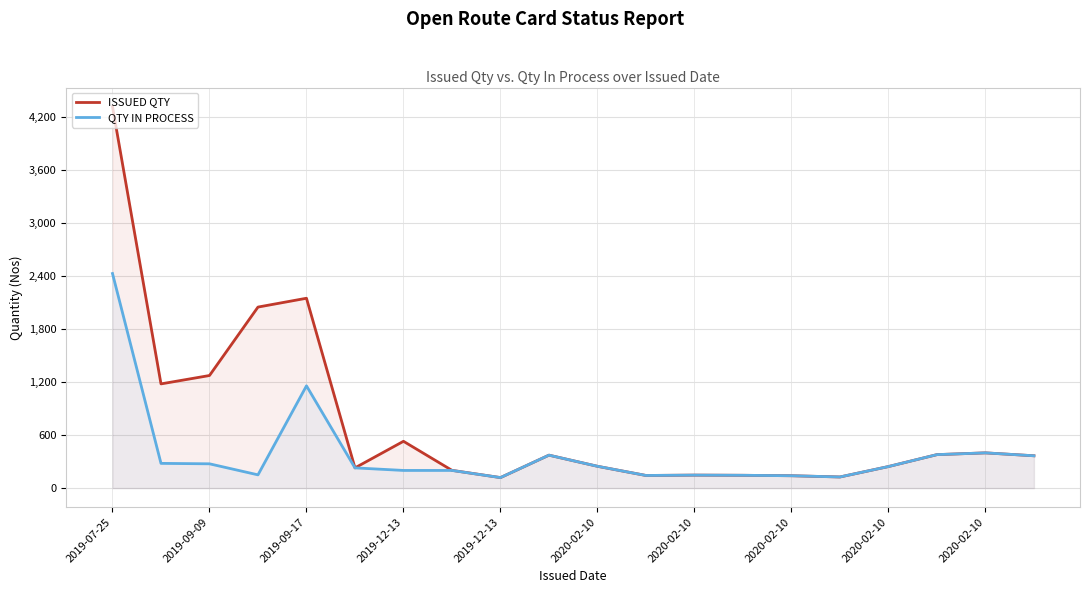

What is the sum of the QTY IN PROCESS values at 2020-02-10 and 2019-12-13?

350